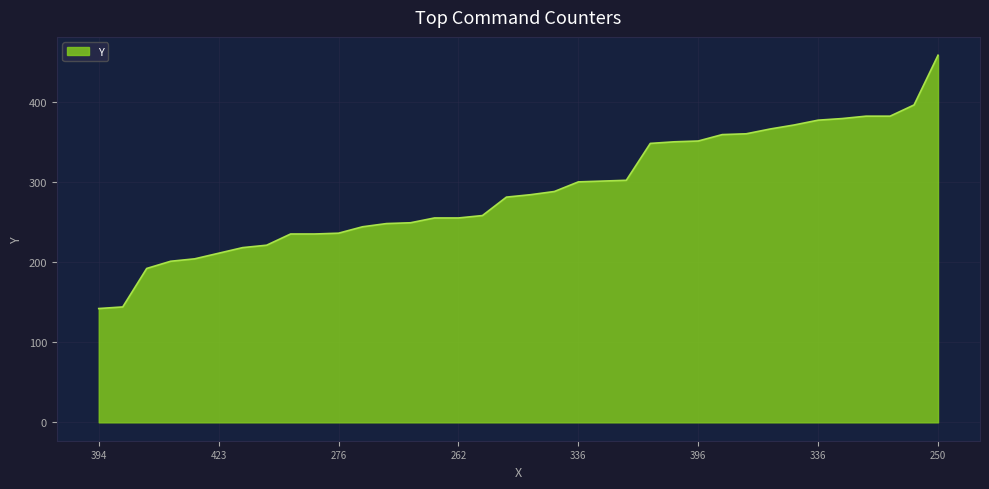

What is the maximum value shown in the chart?

458